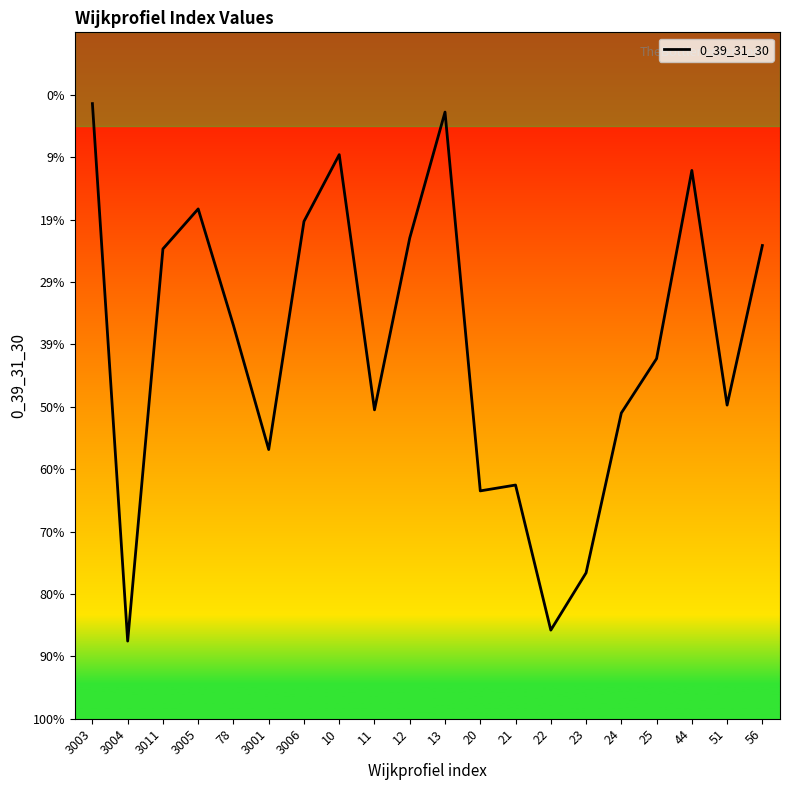

Does the chart have visible grid lines?

No